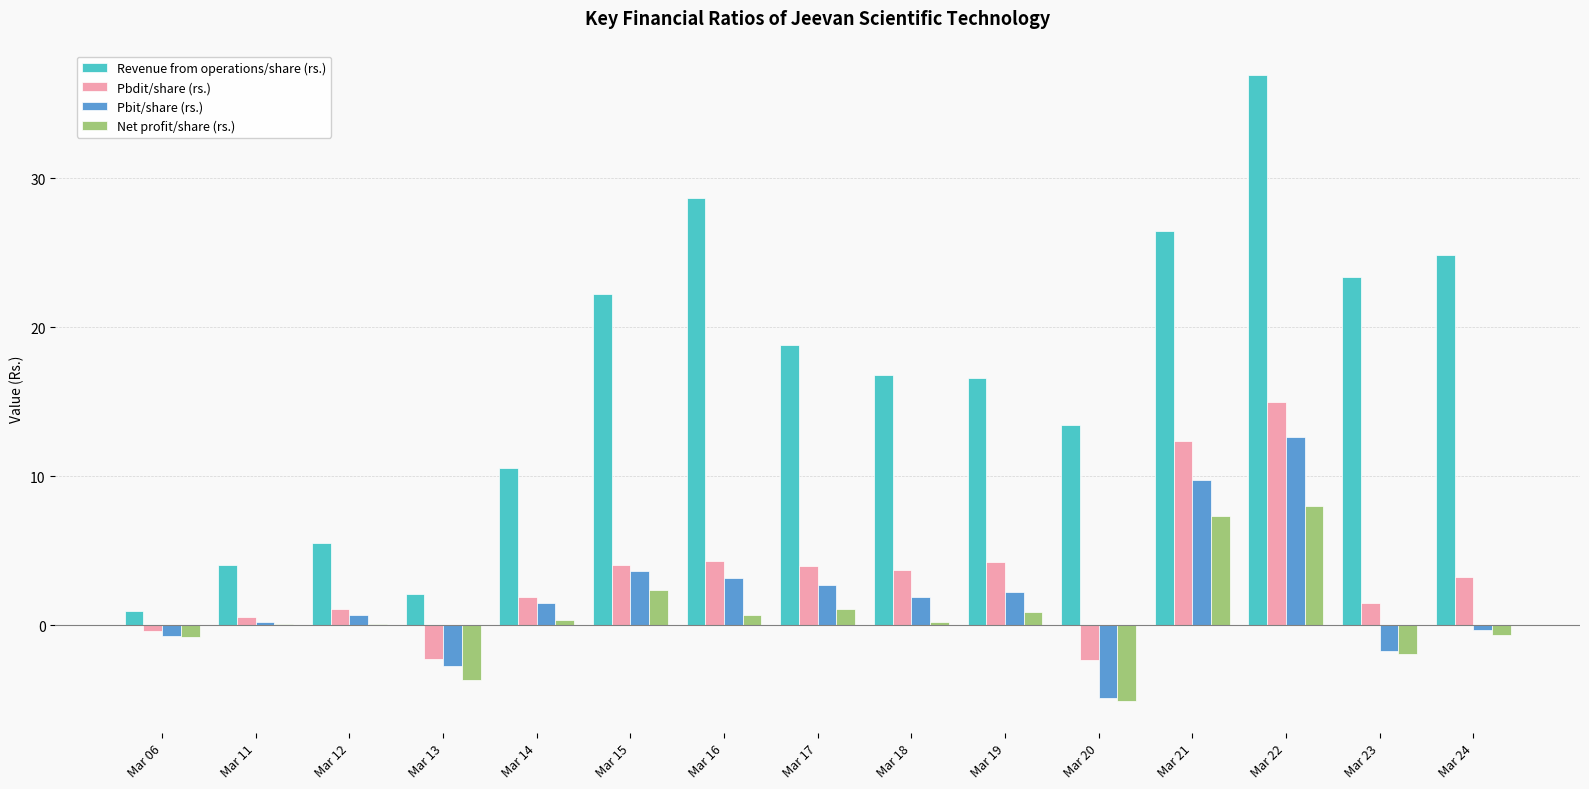

Which series has the largest range (max minus min)?

Revenue from operations/share (rs.)